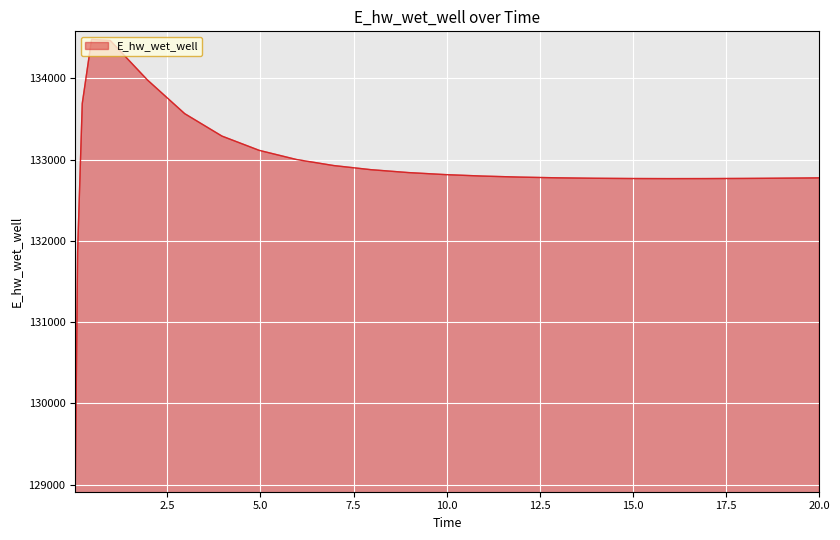

What is the difference between the maximum and minimum values?

5463.6